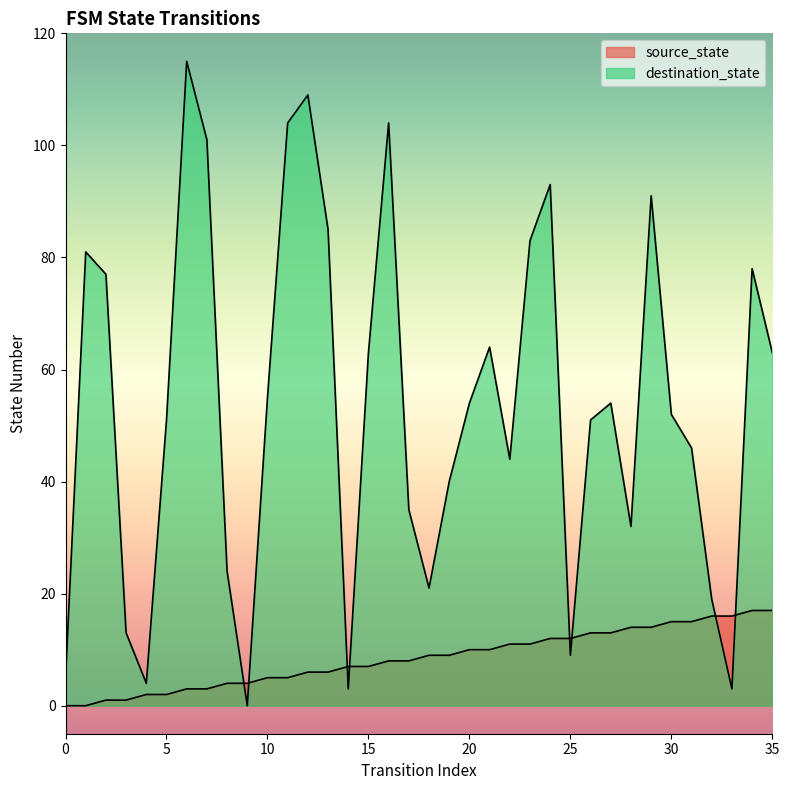

Which series has the largest total across all categories?

destination_state